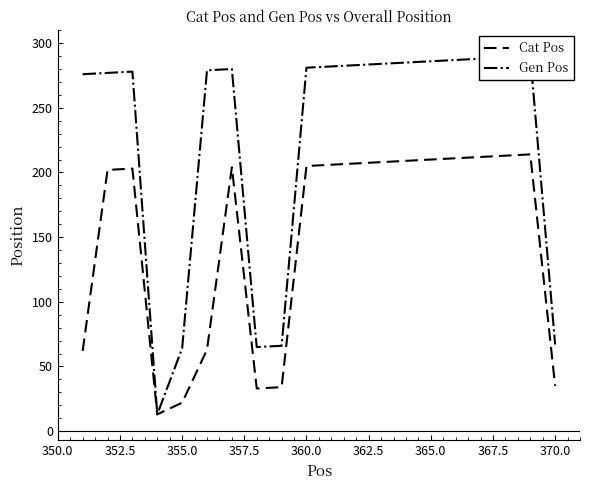

What is the value of the Gen Pos point at the 1st from the left?

276